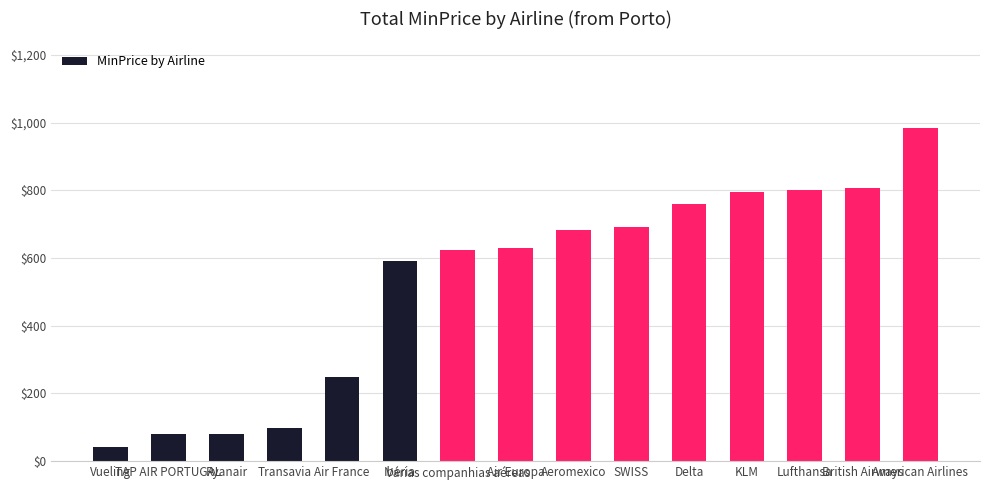

How many categories are shown in the chart?

15